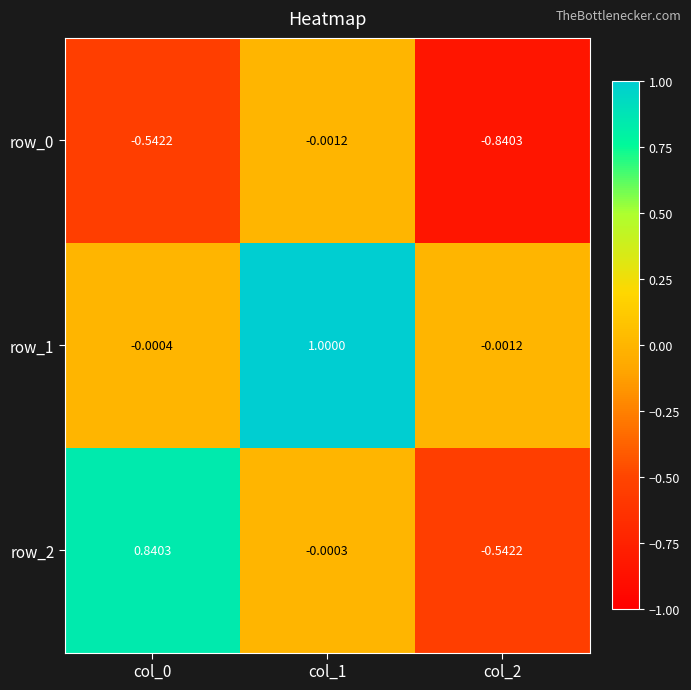

Which series has the largest range (max minus min)?

row_2